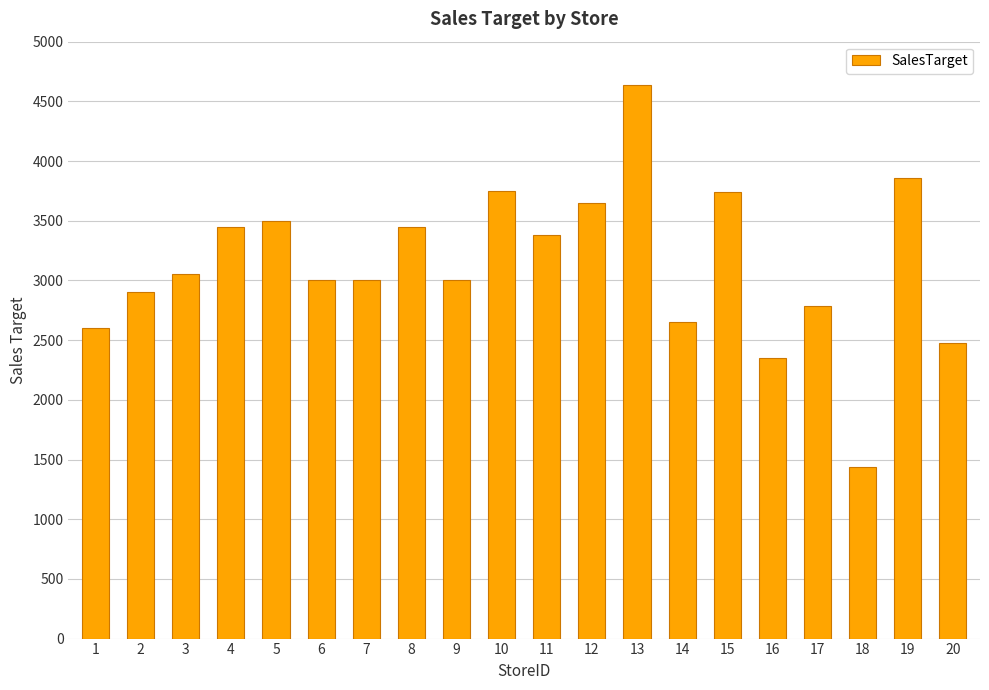

Does the chart contain stacked bars?

No